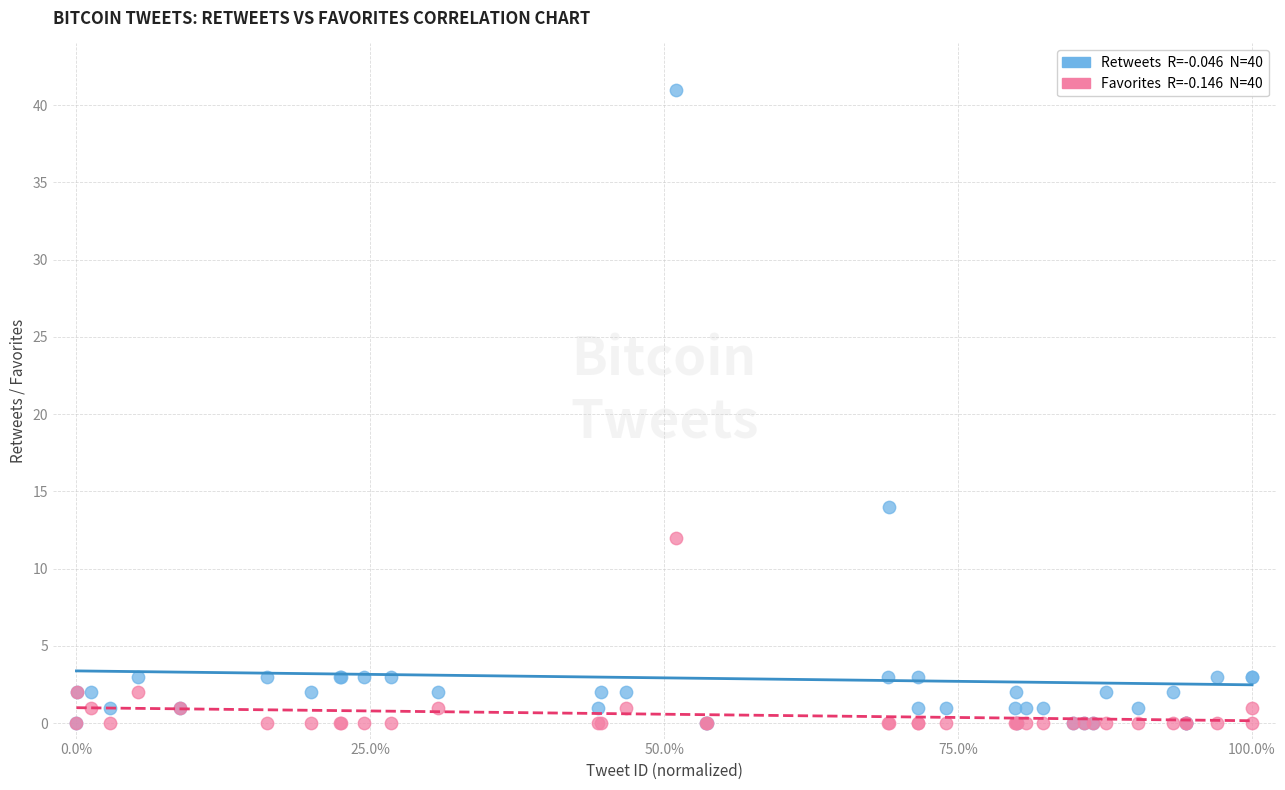

Across all series, what Y value is closest to 20?

14